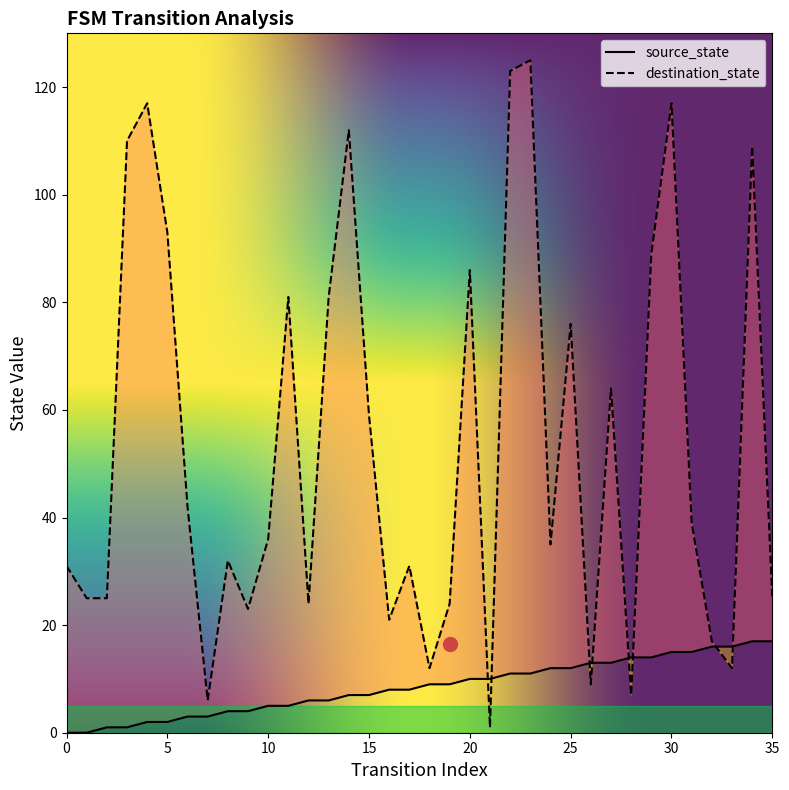

At how many categories does at least one series exceed 68?

13